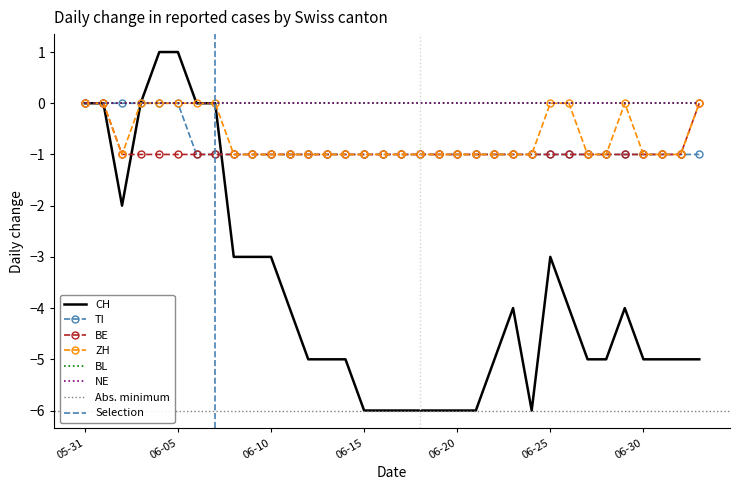

The value of ZH at 2020-06-02 is 0. True or false?

False